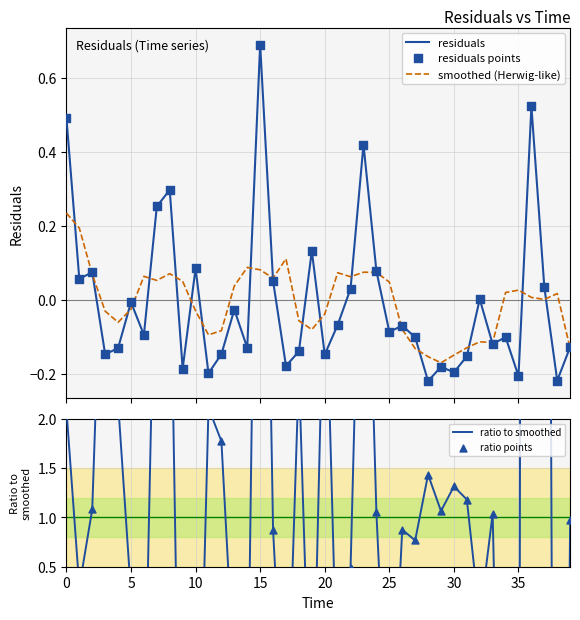

What are all the series names shown in the legend?

residuals, smoothed (Herwig-like), residuals points, ratio to smoothed, ratio points